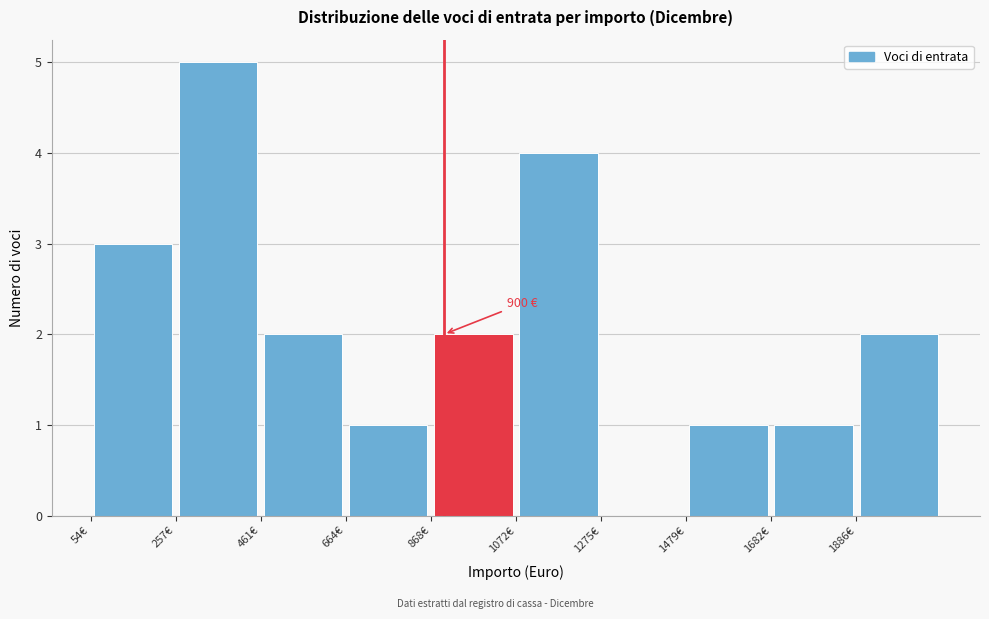

Over which range of the x-axis is the bar tallest?

250 to 450